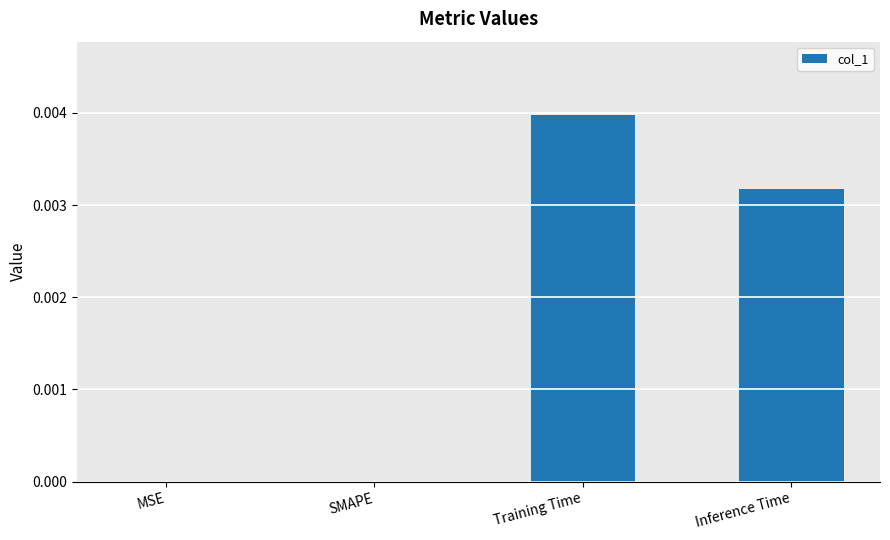

Between Training Time and MSE, which is larger?

Training Time